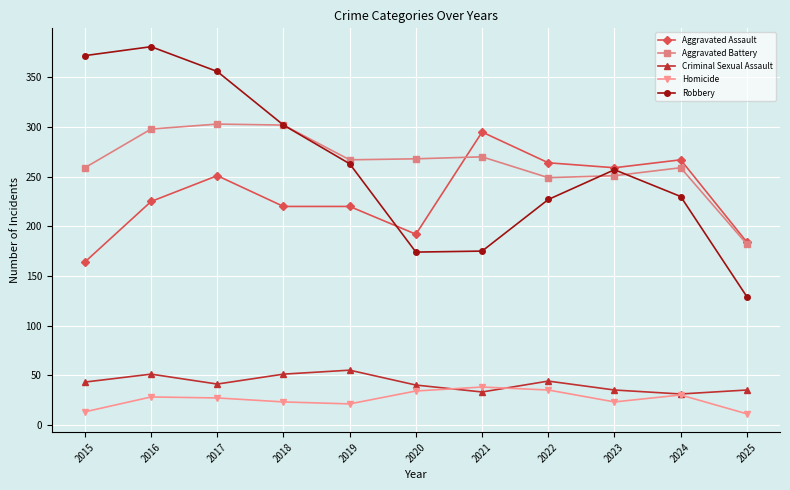

How many series are shown in this chart?

5